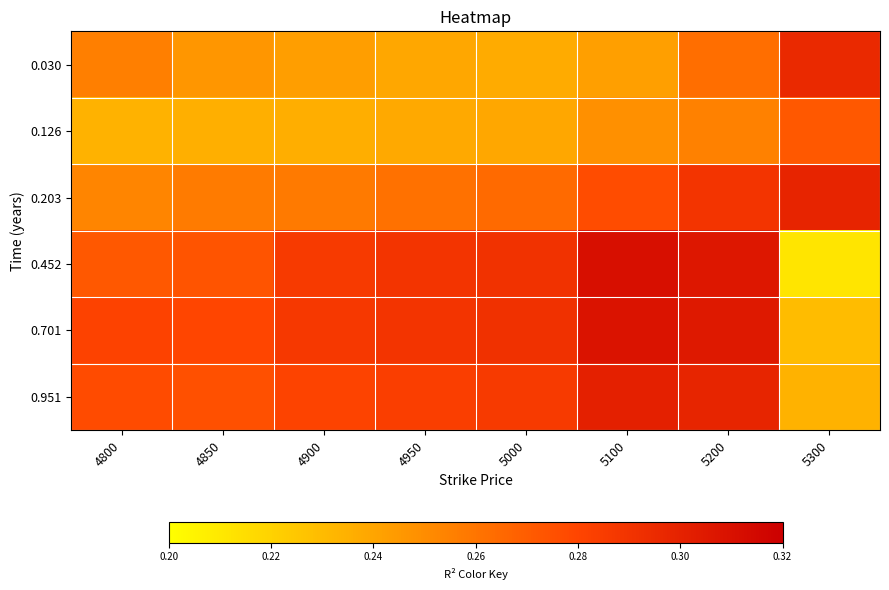

How many categories are shown in the chart?

8